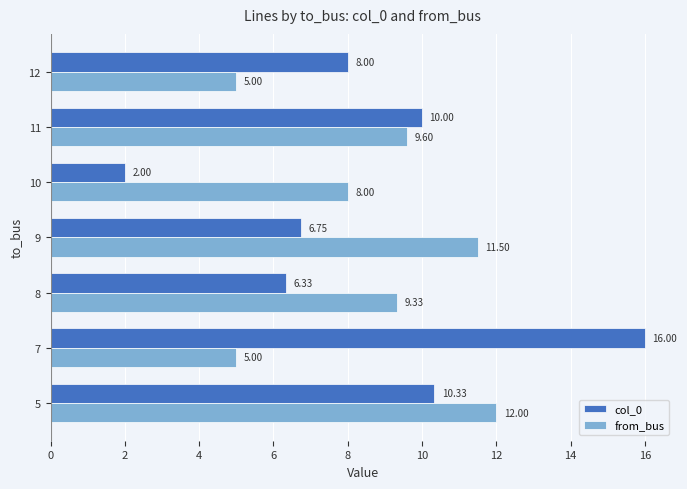

How many distinct data groups are displayed?

2